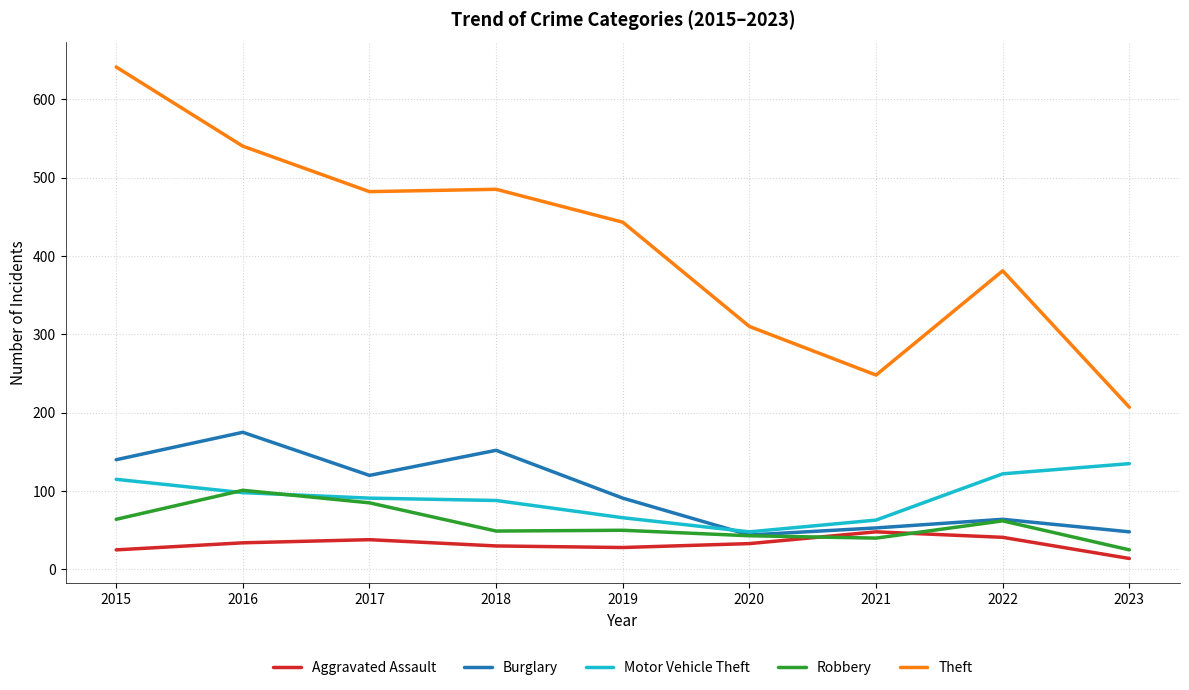

Which series has the largest range (max minus min)?

Theft